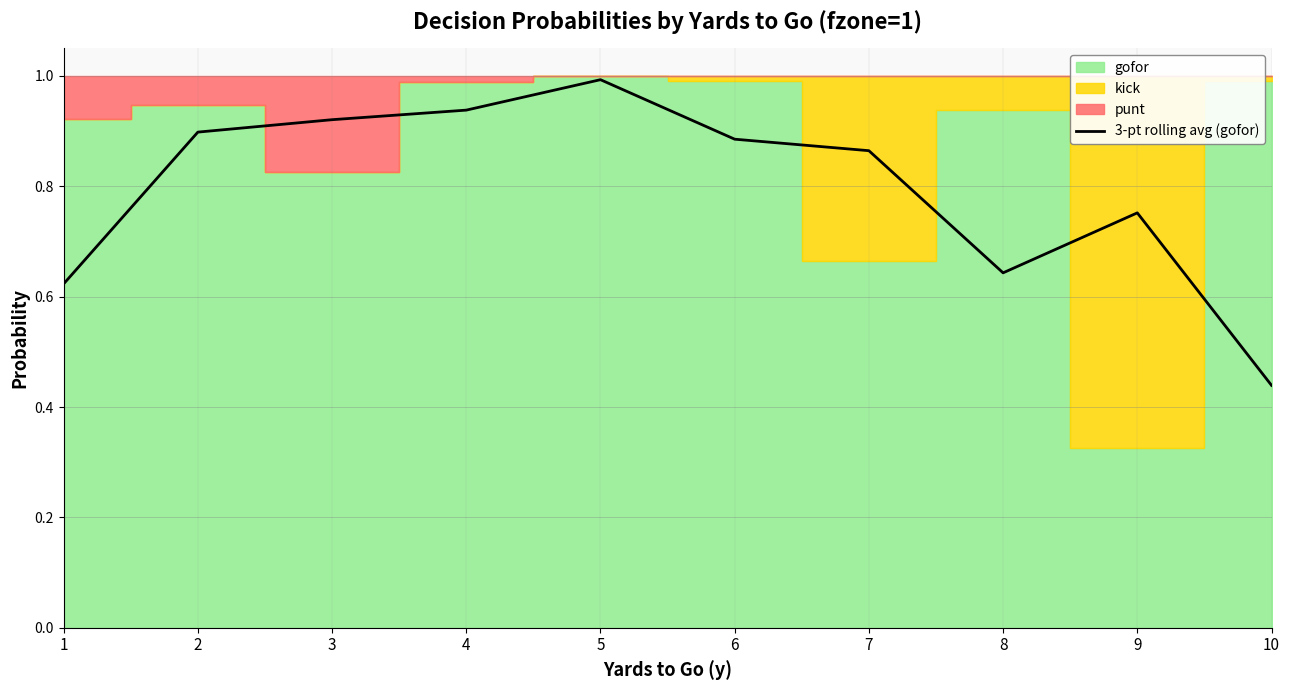

What is the sum of all values?

8.0